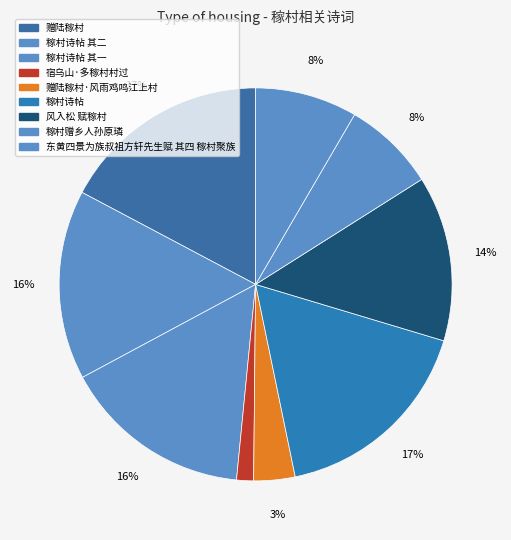

Which category has the biggest portion of the pie?

赠陆稼村